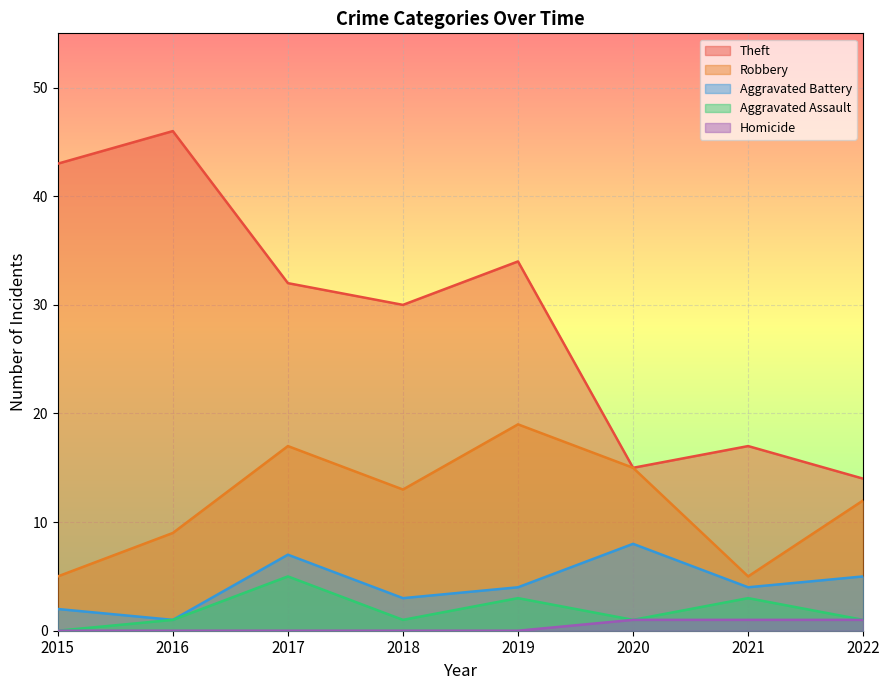

At how many categories does at least one series exceed 14?

7